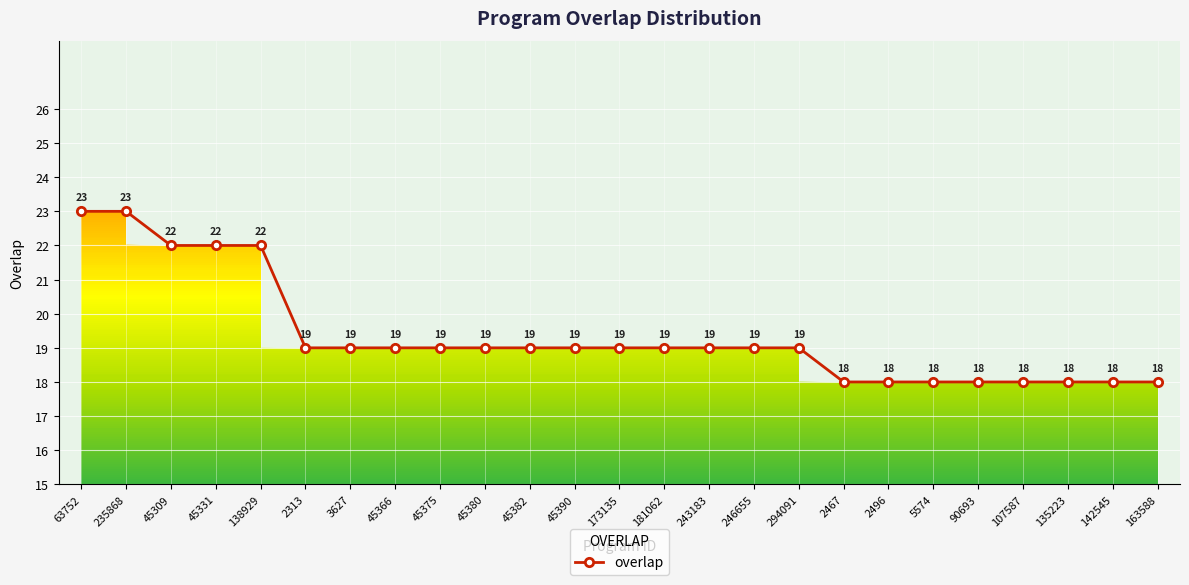

Reading left to right, extract all data points from this chart.

63752=23	235868=23	45309=22	45331=22	138929=22	2313=19	3627=19	45366=19	45375=19	45380=19	45382=19	45390=19	173135=19	181062=19	243183=19	246655=19	294091=19	2467=18	2496=18	5574=18	90693=18	107587=18	135223=18	142545=18	163588=18